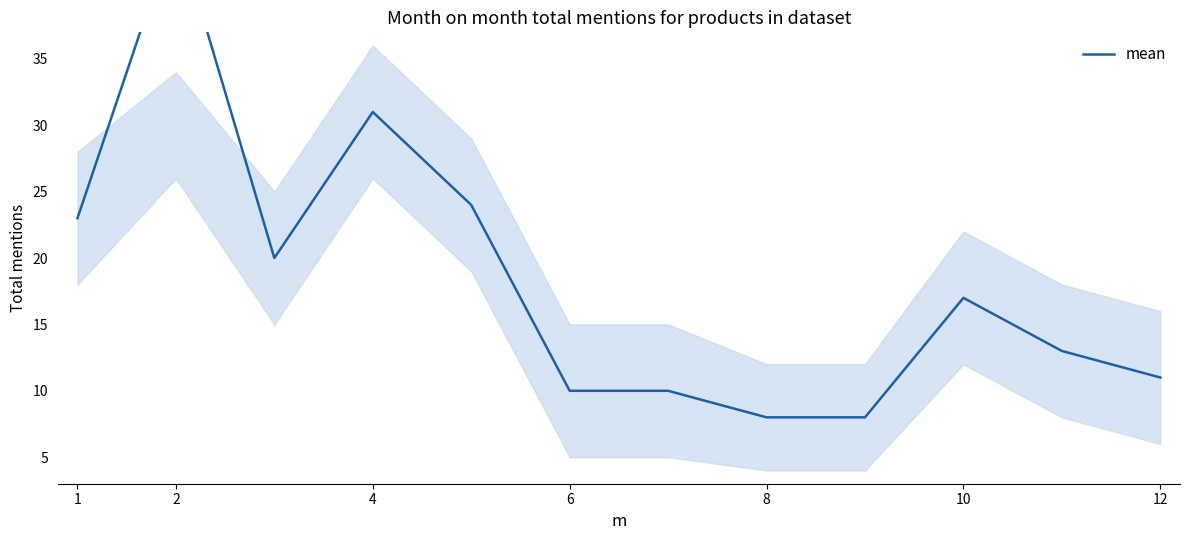

What is the maximum value shown in the chart?

45